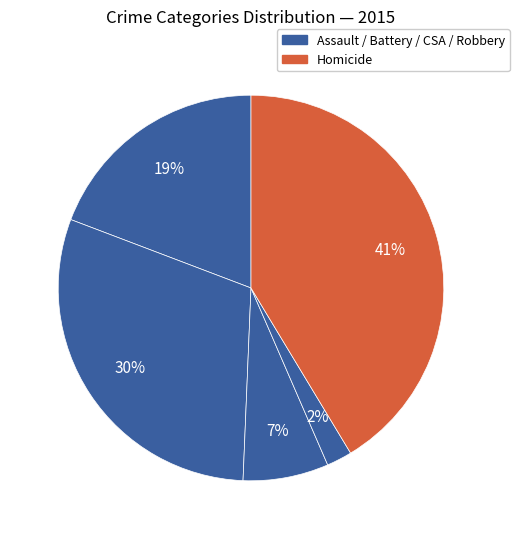

Is there any slice that represents more than half of the pie?

No